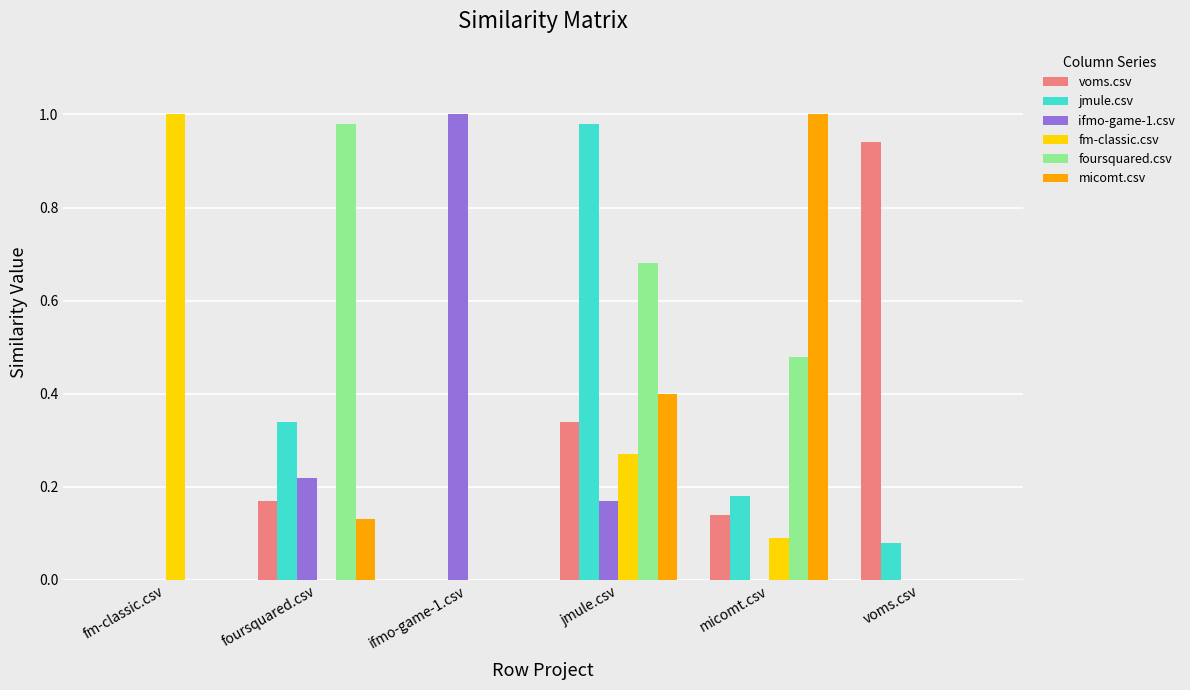

At which label does foursquared.csv reach its peak?

foursquared.csv